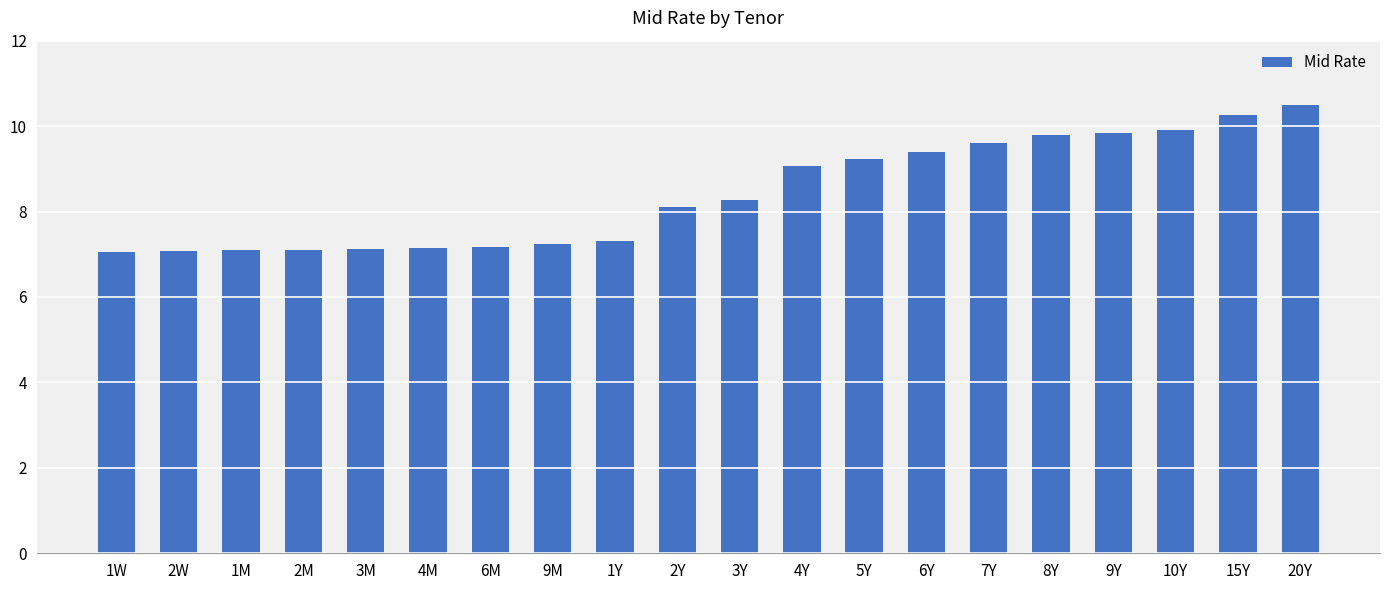

Where is the data nearest to the value 8?

2Y